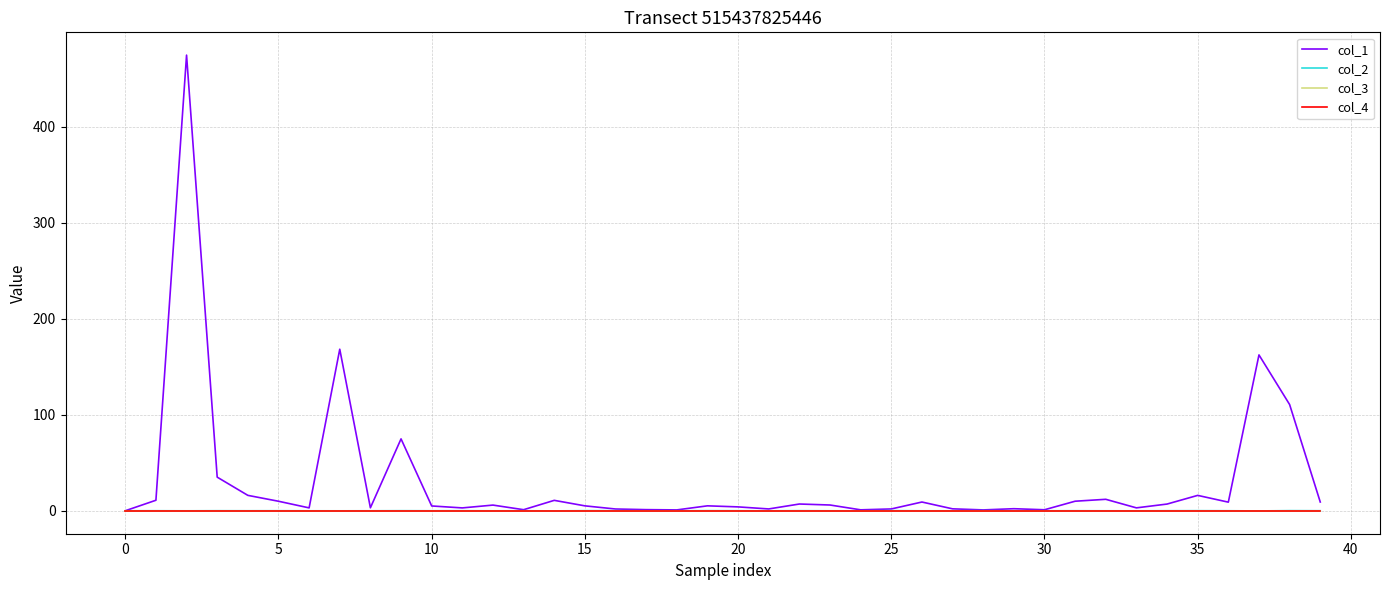

Does the chart display data point markers on the line(s)?

No